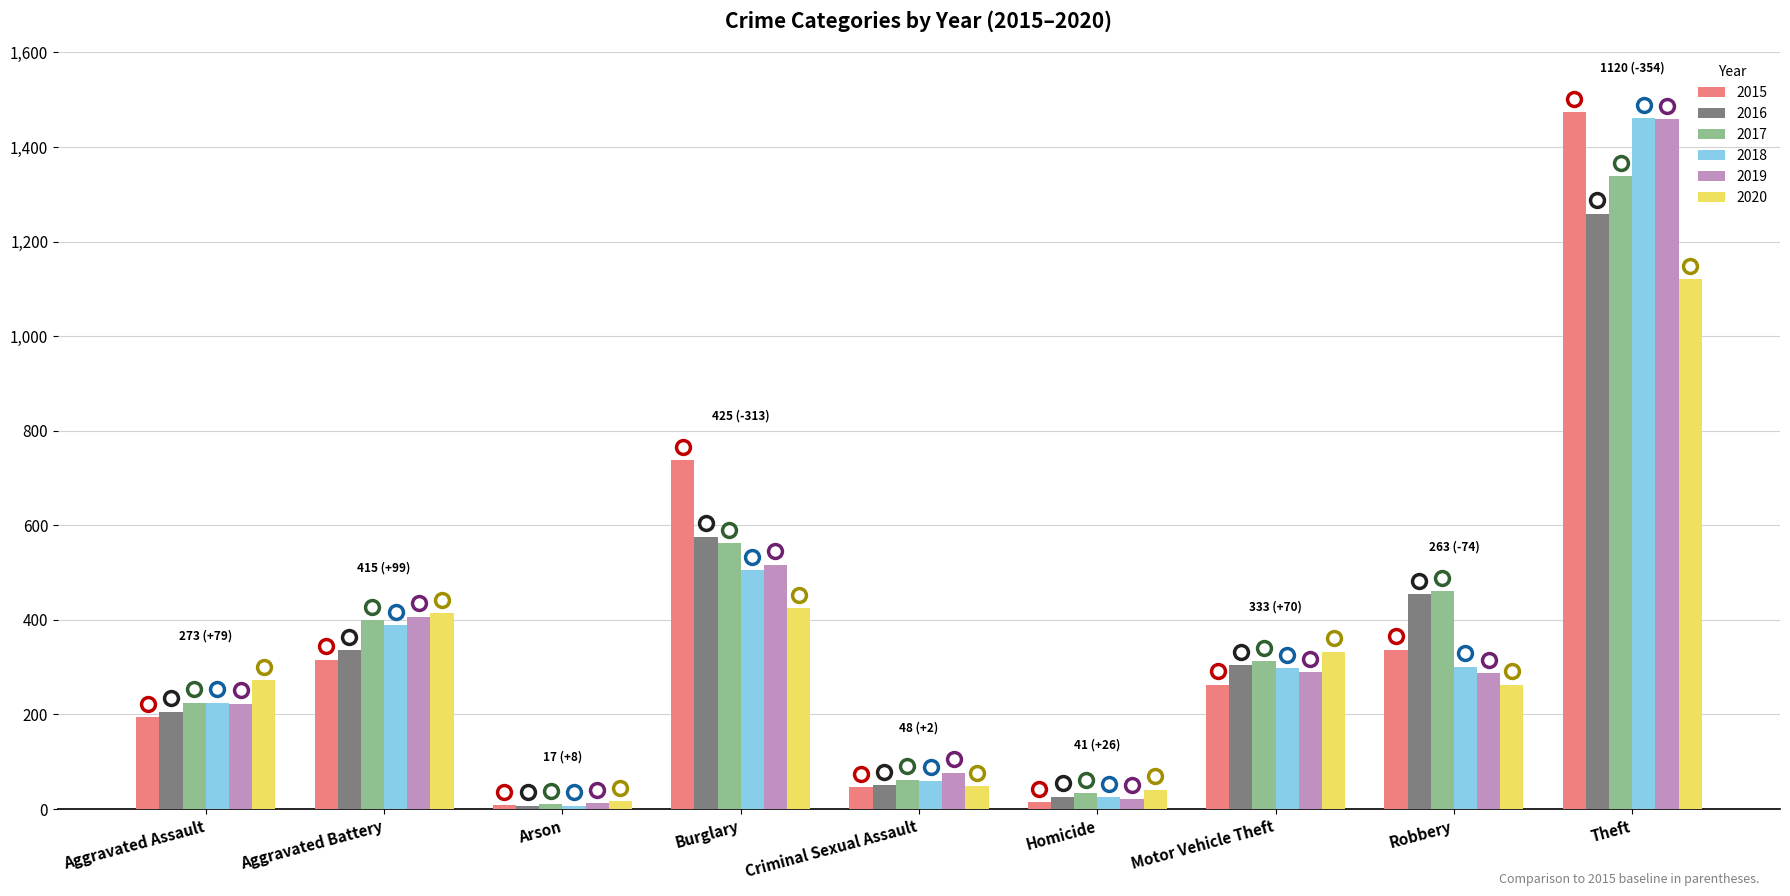

Which series changed the most between Aggravated Assault and Aggravated Battery?

2019